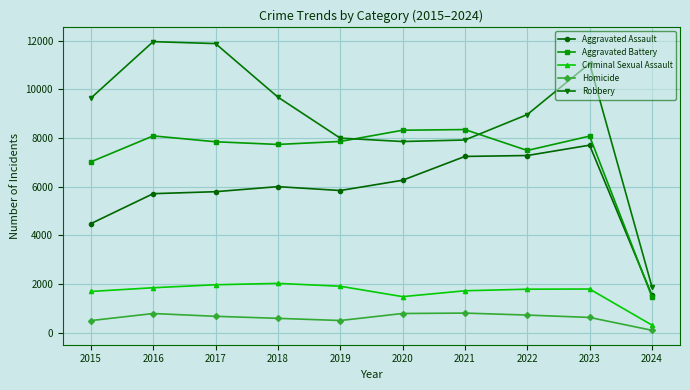

Count the number of categories in the chart.

10